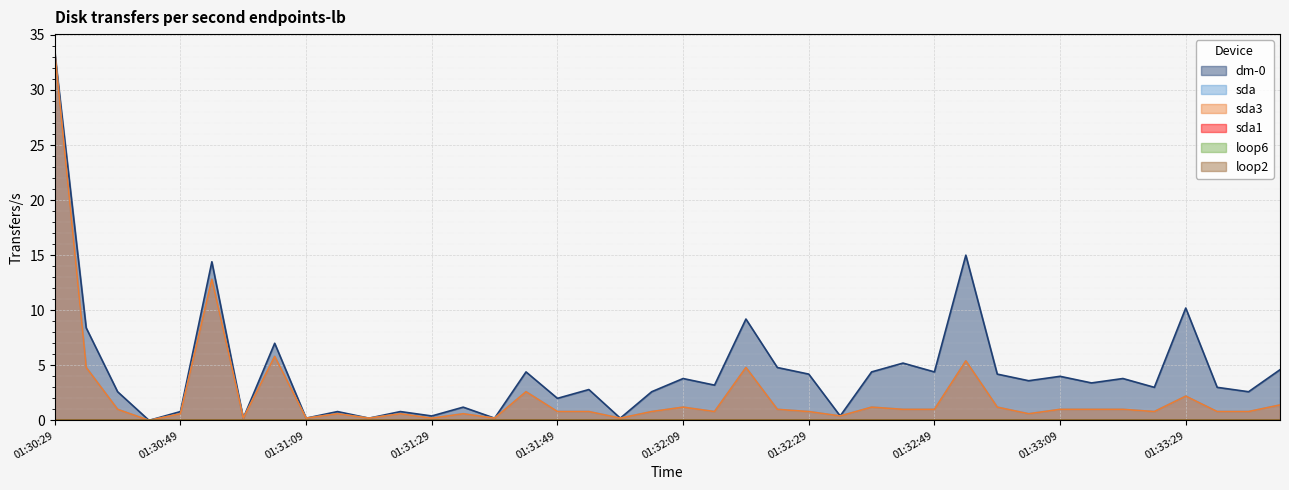

Which category has the highest value in the dm-0 series?

01:30:29